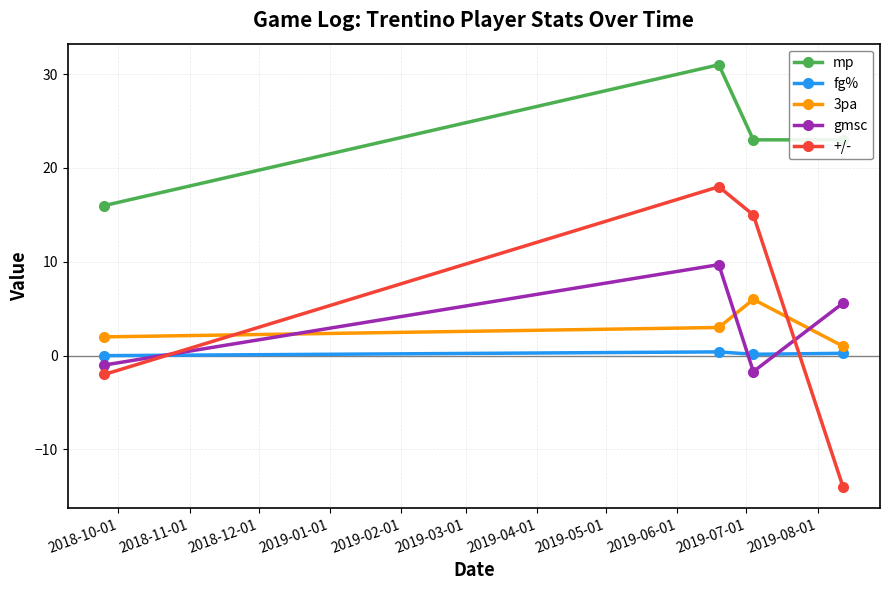

What is the value of the mp point at the 1st from the left?

16.0